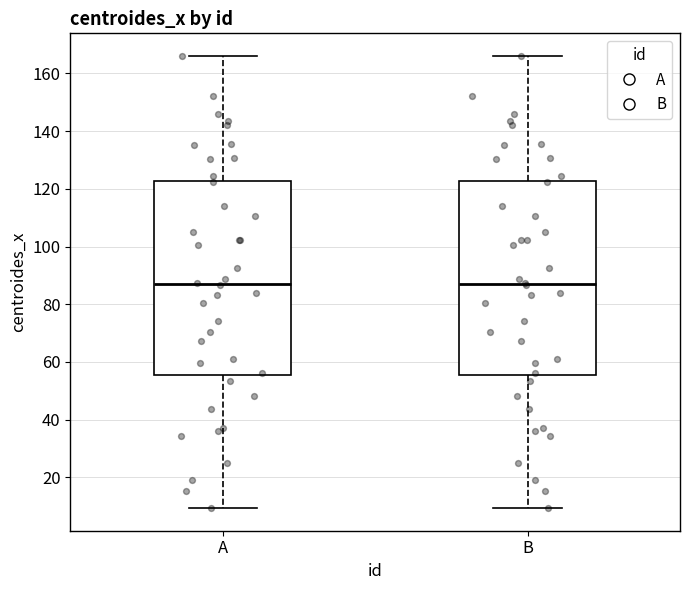

Reading left to right, transcribe this box plot: for each box, give where its median line is, the range the box spans, and where its two whiskers end, as read against the y-axis. The values are not printed on the chart, so give them approximately, as read against the axis.

A: median 88, box 56 to 122, whiskers 10 to 166
B: median 88, box 56 to 122, whiskers 10 to 166